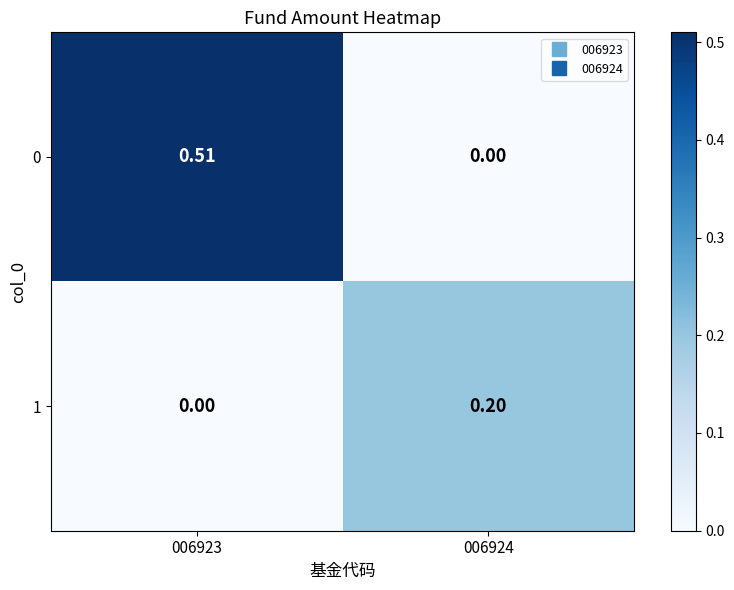

Reading right to left, transcribe all the data shown in this chart.

0: 006924=0.0	006923=0.5
1: 006924=0.2	006923=0.0